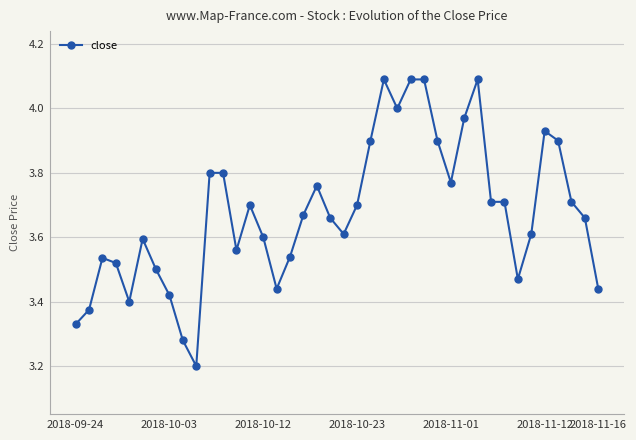

How many data points does each series have?

40